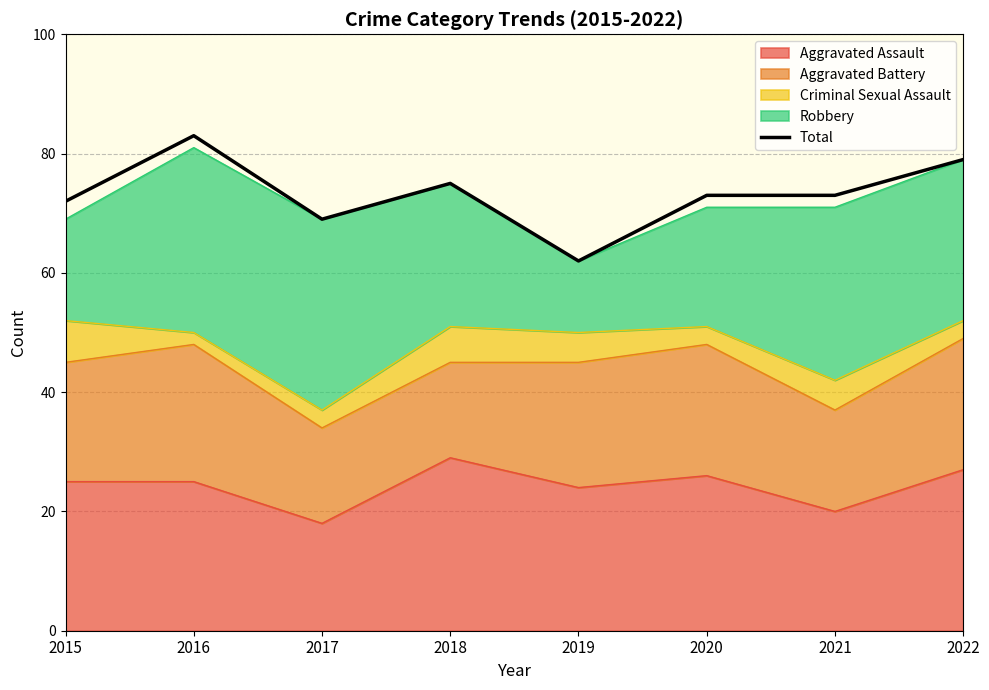

At which category does the data reach its first local peak?

2016